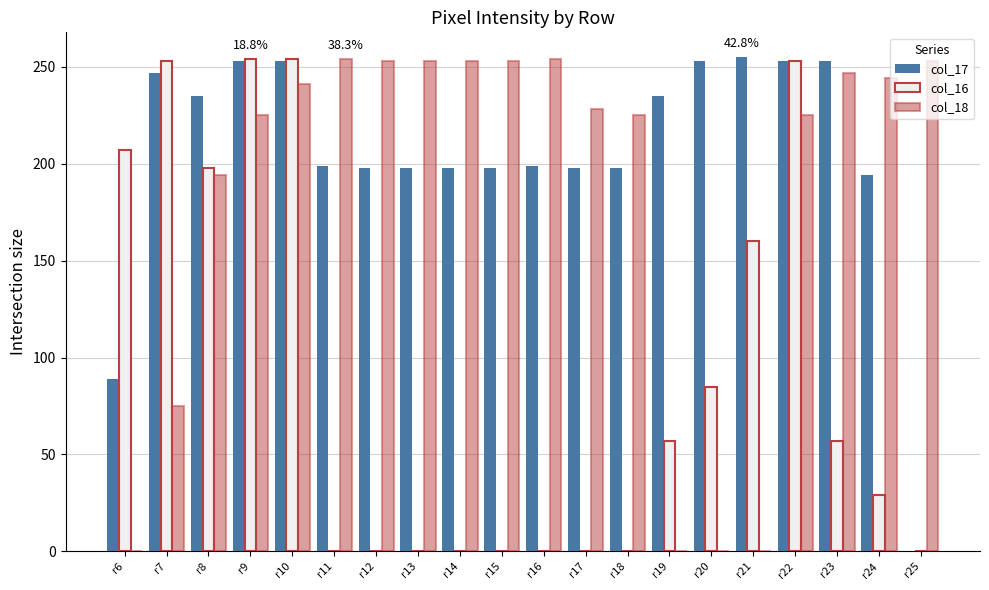

What is the total value across all series at r7?

575